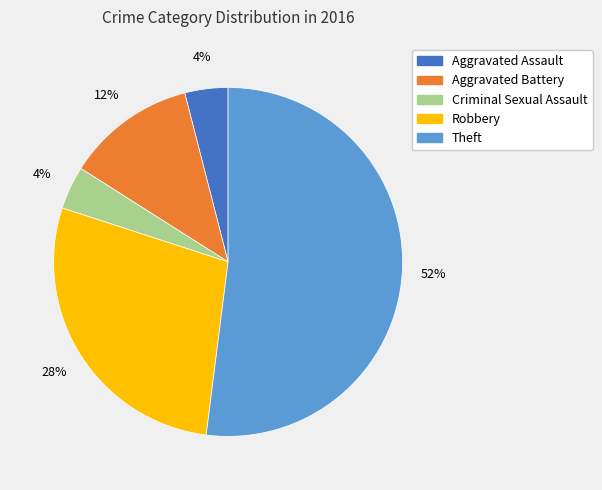

Do Theft and Robbery together represent more than half of the pie?

Yes